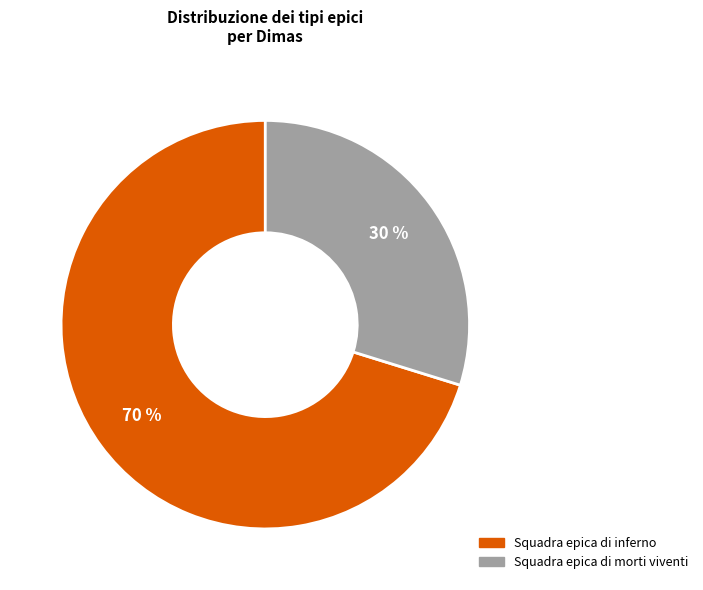

True or false: Squadra epica di morti viventi accounts for 19% of the total.

False